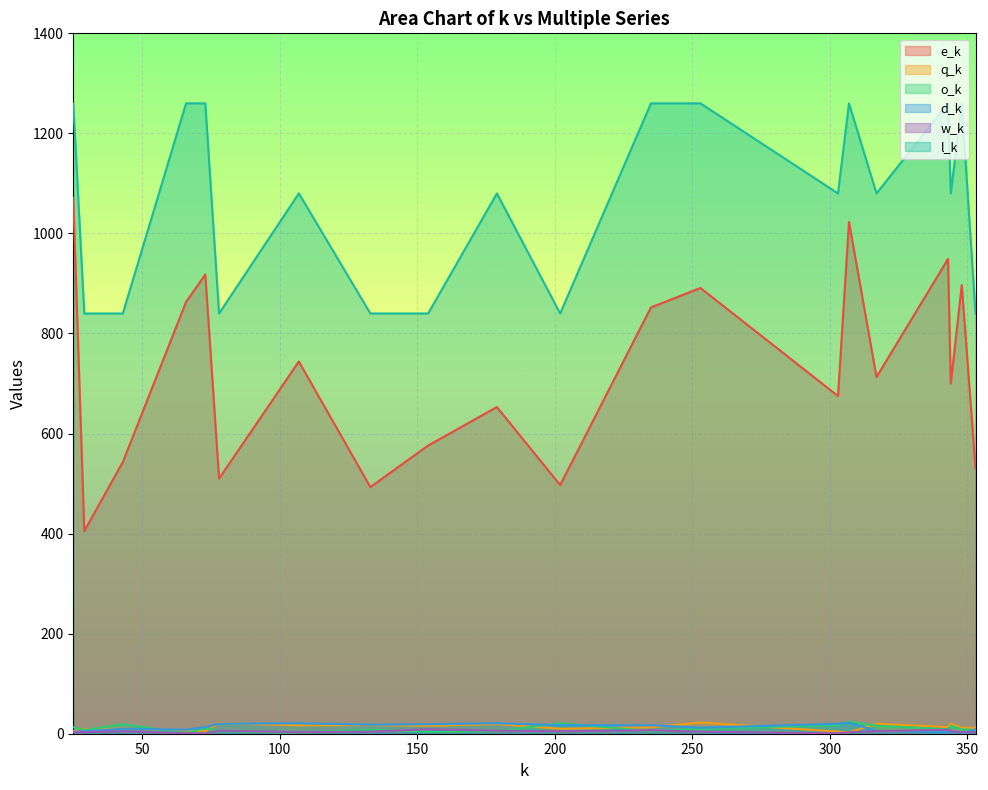

Reading left to right, list all the values displayed in this chart.

e_k: 25=1071.0	29=405.0	43=543.0	66=863.0	73=918.0	78=510.0	107=744.0	133=493.0	154=576.0	179=653.0	202=497.0	235=852.0	253=891.0	303=675.0	307=1023.0	317=713.0	343=949.0	344=700.0	348=897.0	353=530.0
q_k: 25=5.4	29=8.6	43=10.2	66=6.8	73=4.7	78=21.3	107=16.7	133=17.3	154=16.0	179=19.3	202=9.9	235=12.8	253=22.5	303=4.2	307=2.9	317=20.0	343=13.1	344=20.1	348=11.9	353=11.7
o_k: 25=13.0	29=7.0	43=19.0	66=1.0	73=11.0	78=5.0	107=2.0	133=8.0	154=4.0	179=5.0	202=21.0	235=5.0	253=10.0	303=17.0	307=24.0	317=16.0	343=9.0	344=16.0	348=9.0	353=7.0
d_k: 25=4.0	29=5.0	43=10.0	66=8.0	73=13.0	78=20.0	107=21.0	133=18.0	154=19.0	179=21.0	202=17.0	235=17.0	253=12.0	303=20.0	307=22.0	317=6.0	343=3.0	344=4.0	348=1.0	353=9.0
w_k: 25=3.0	29=3.0	43=5.0	66=1.0	73=1.0	78=6.0	107=3.0	133=4.0	154=9.0	179=6.0	202=5.0	235=7.0	253=4.0	303=1.0	307=3.0	317=5.0	343=8.0	344=5.0	348=3.0	353=3.0
l_k: 25=1260.0	29=840.0	43=840.0	66=1260.0	73=1260.0	78=840.0	107=1080.0	133=840.0	154=840.0	179=1080.0	202=840.0	235=1260.0	253=1260.0	303=1080.0	307=1260.0	317=1080.0	343=1260.0	344=1080.0	348=1260.0	353=840.0